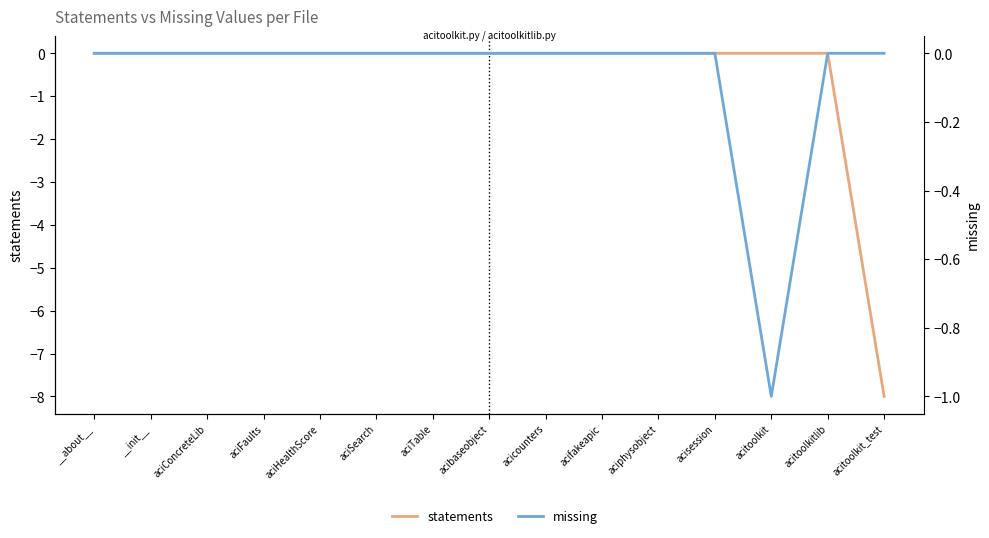

At which label does statements reach its peak?

__about__